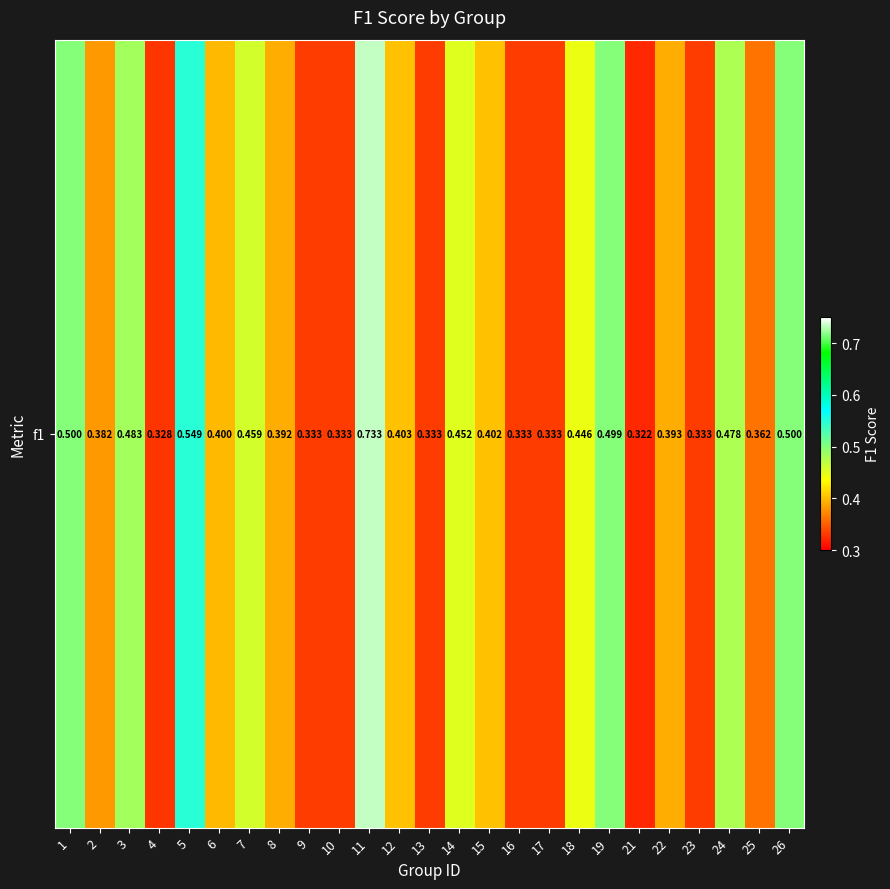

How many distinct data groups are displayed?

1